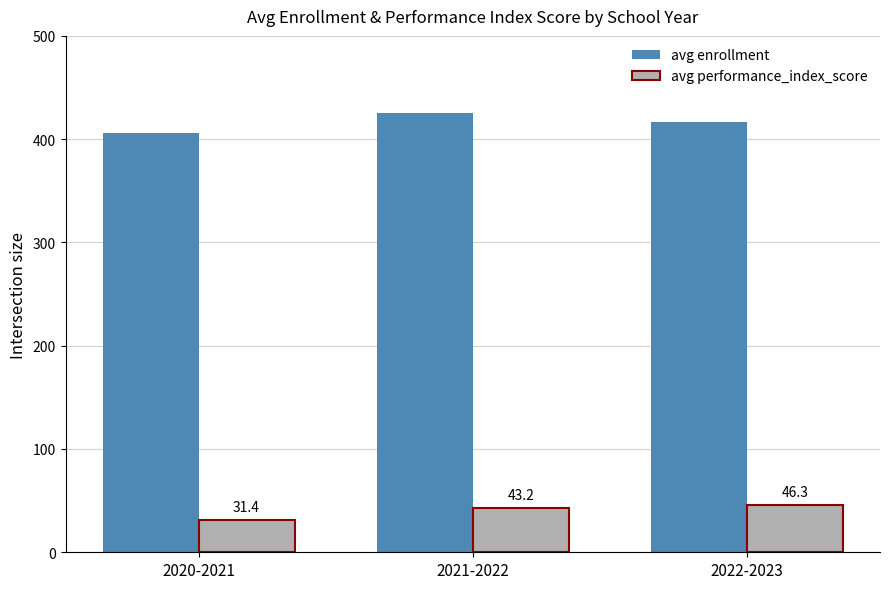

At which label does avg performance_index_score first exceed 43?

2021-2022